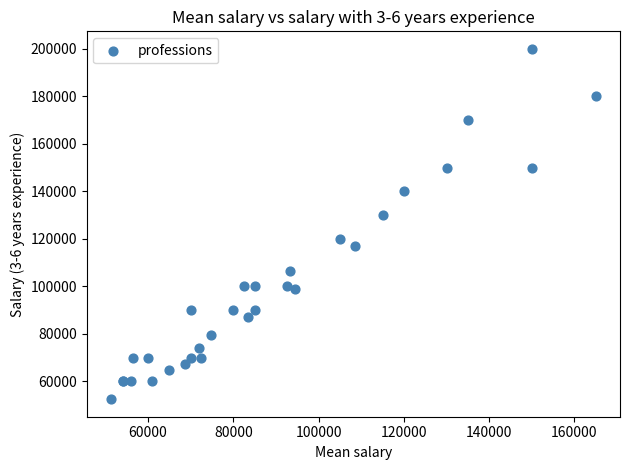

What Y value in the scatter plot is closest to 126250?

130000